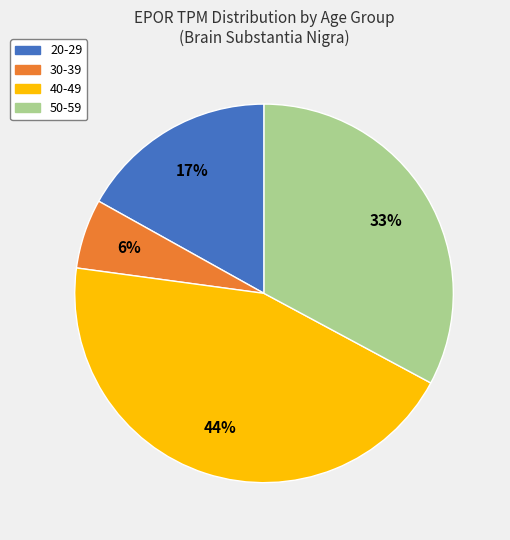

To the nearest percent, what is the difference between the largest and smallest slice percentages?

38%